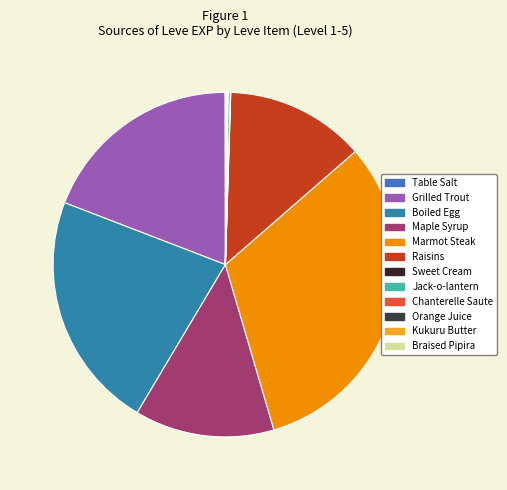

Is it true that Orange Juice is 1% of the pie?

False